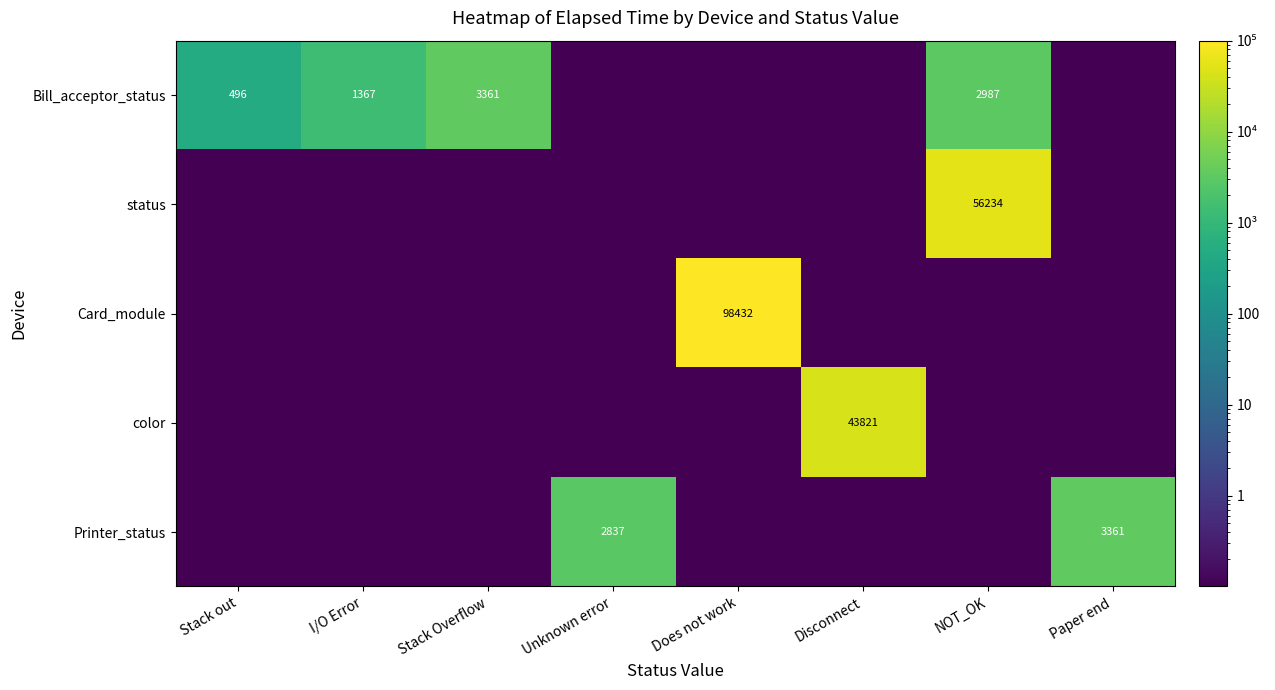

What is the difference between the Printer_status values at Paper end and Unknown error?

524.0